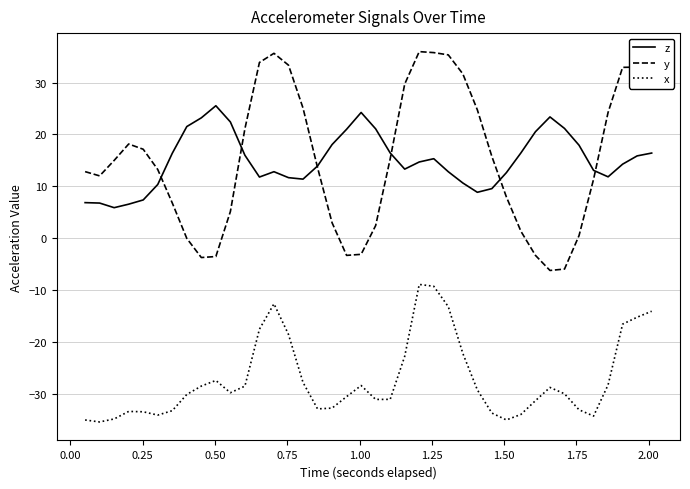

Does the chart display data point markers on the line(s)?

No